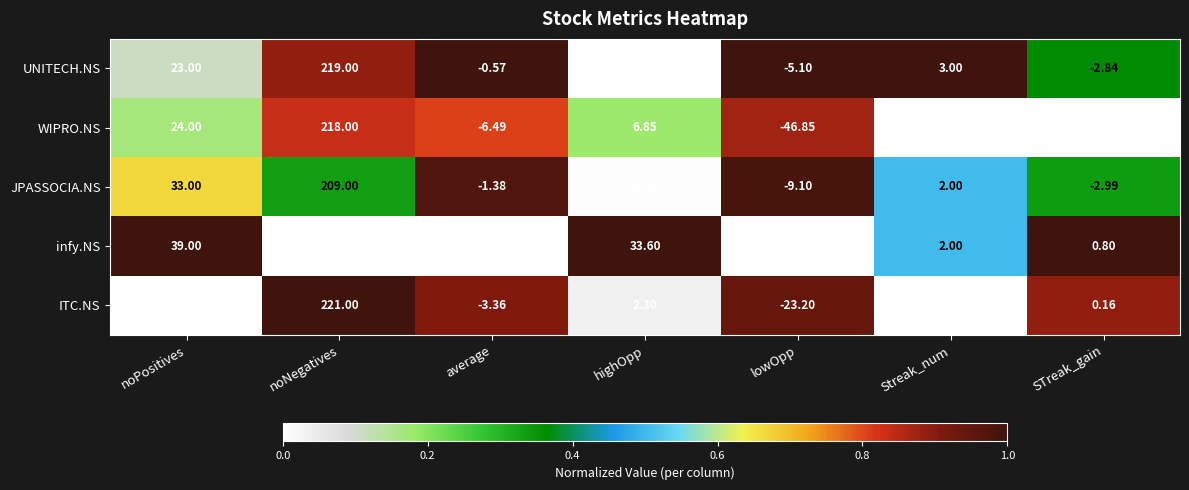

At which label does ITC.NS reach its minimum?

lowOpp